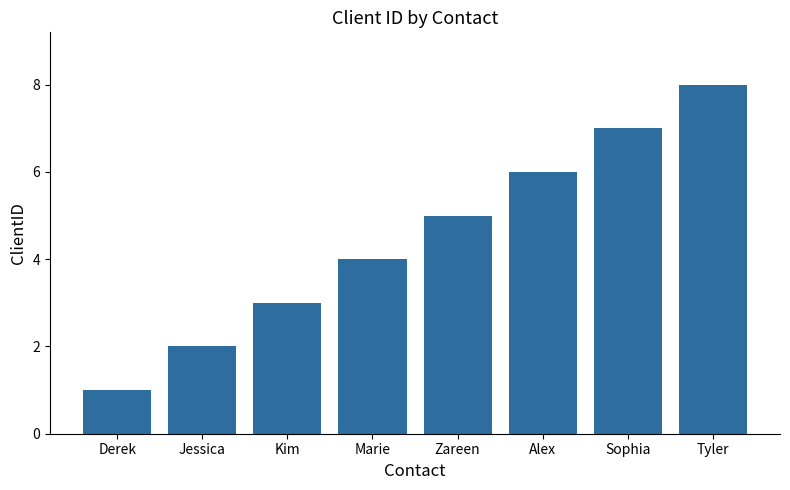

What is the value of the 7th bar from the left?

7